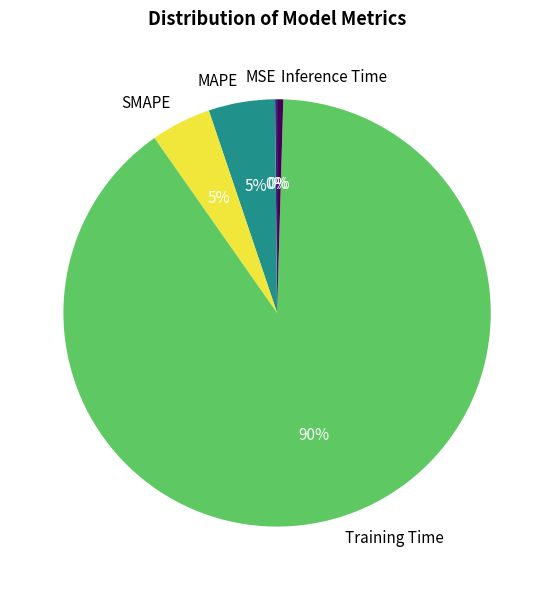

Do Inference Time and MAPE together represent more than half of the pie?

No